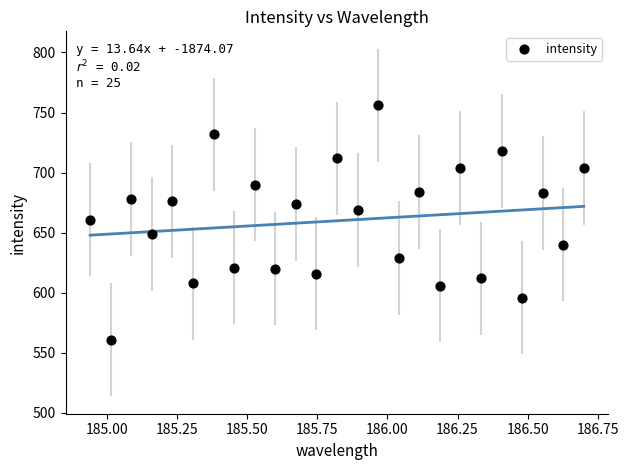

What is the range of Y values (max minus min)?

195